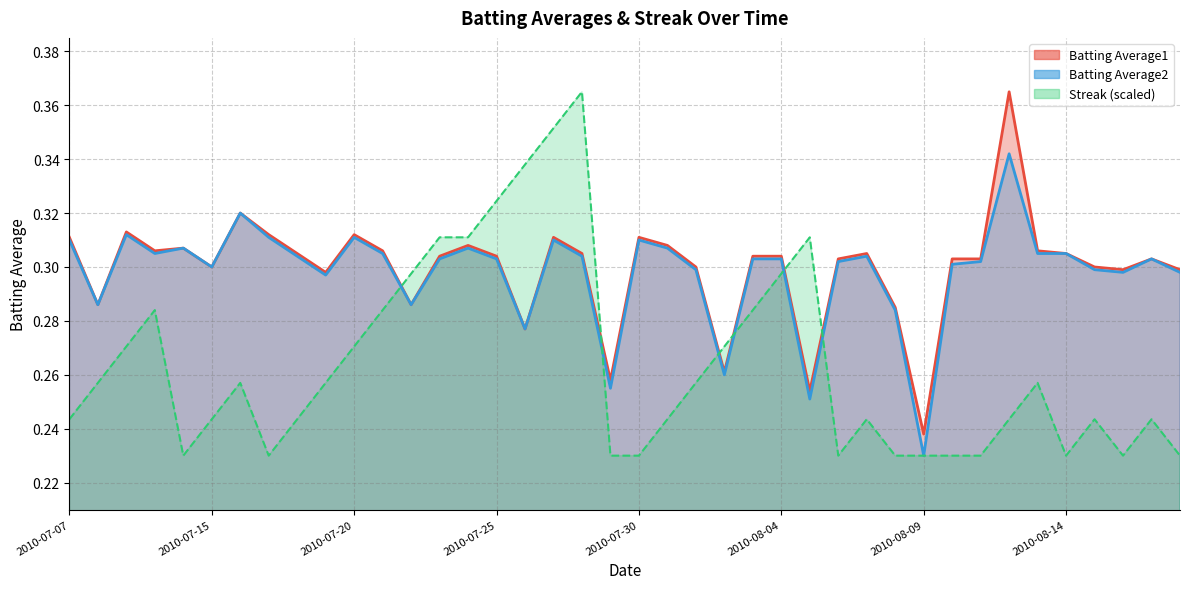

What are all the series names shown in the legend?

Batting Average1, Batting Average2, Streak